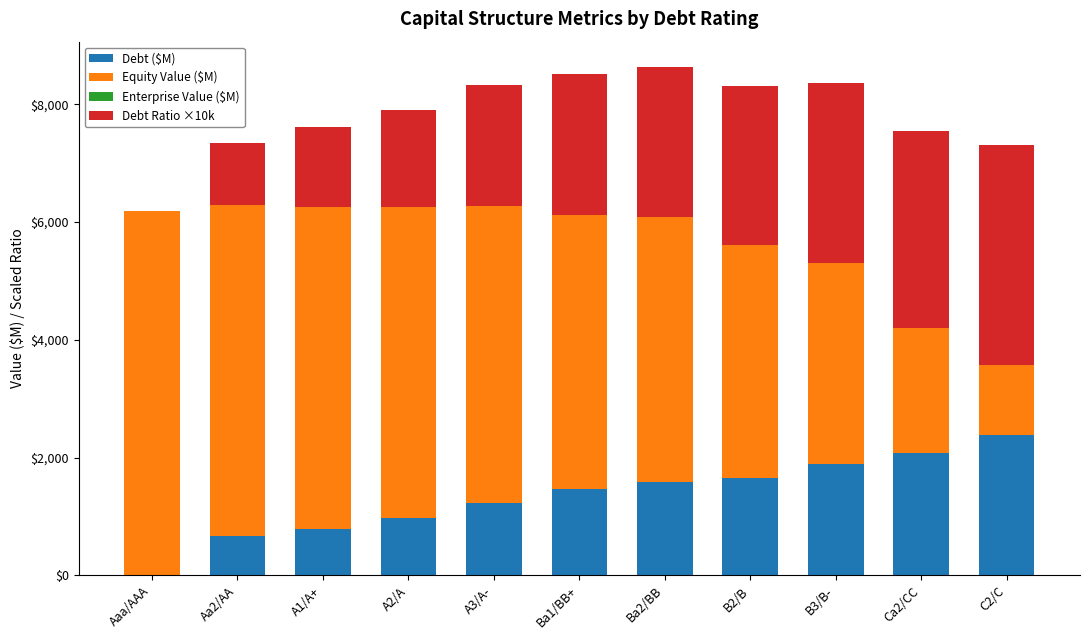

Which category has the highest value in the Debt ($M) series?

C2/C